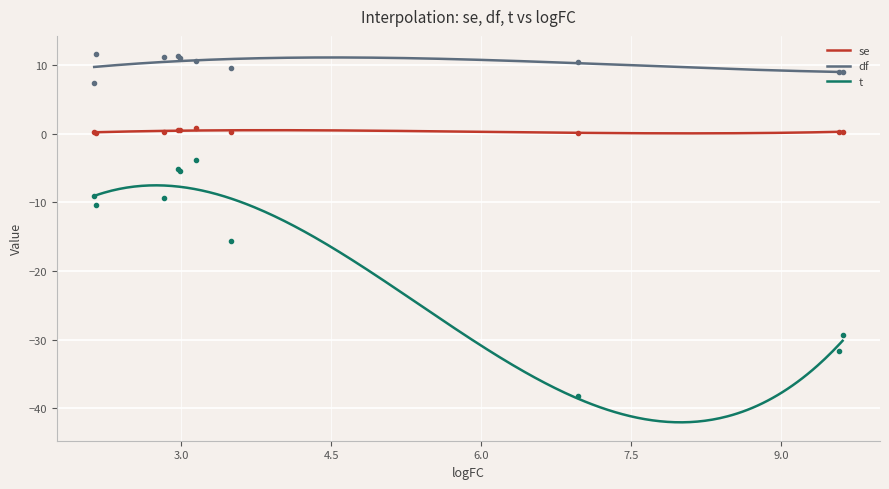

True or false: se and df intersect in this chart.

False